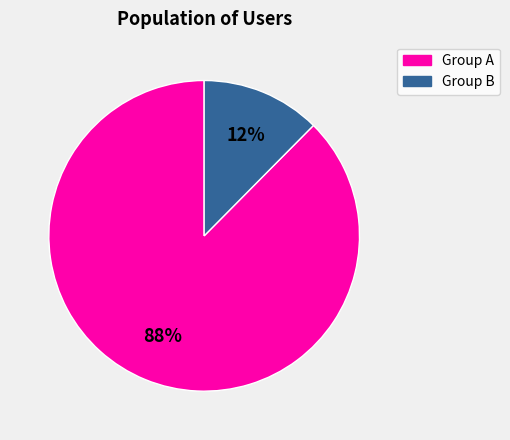

Is there any slice that represents more than half of the pie?

Yes